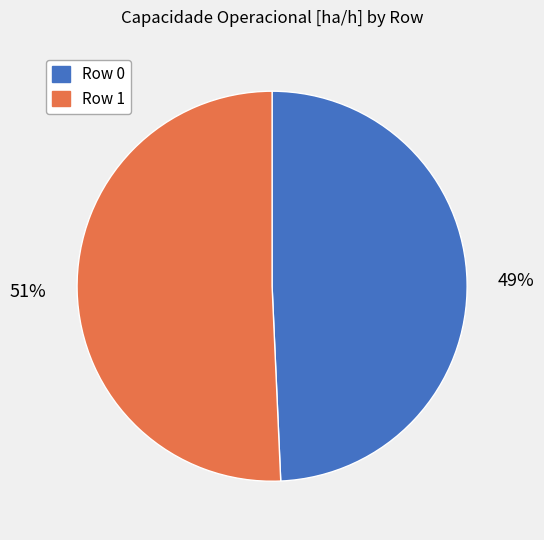

Rank the categories by value from highest to lowest.

Row 1, Row 0